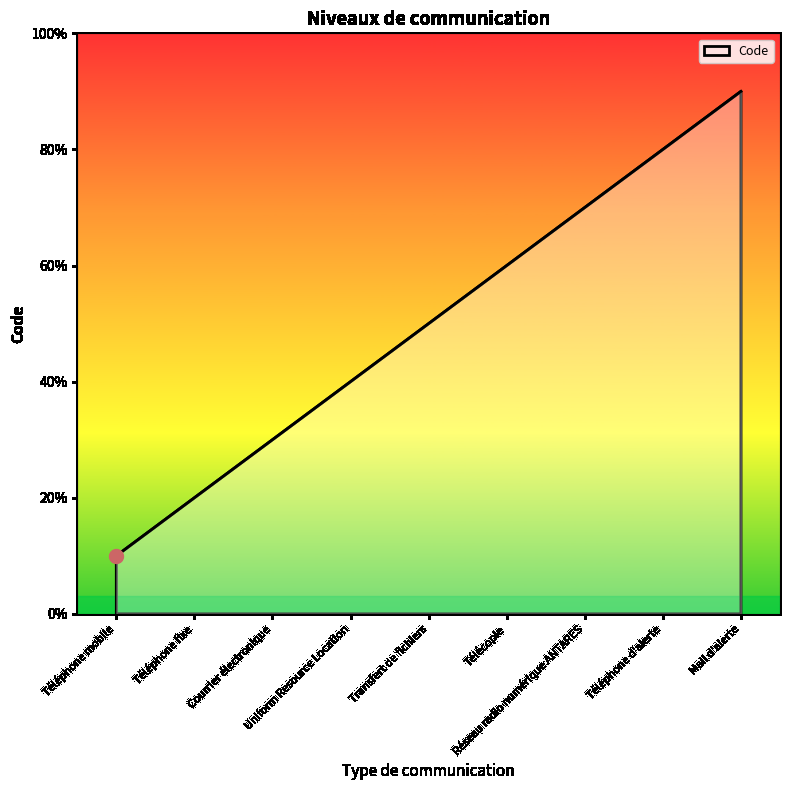

True or false: the data has more than 1 interior local peaks.

False